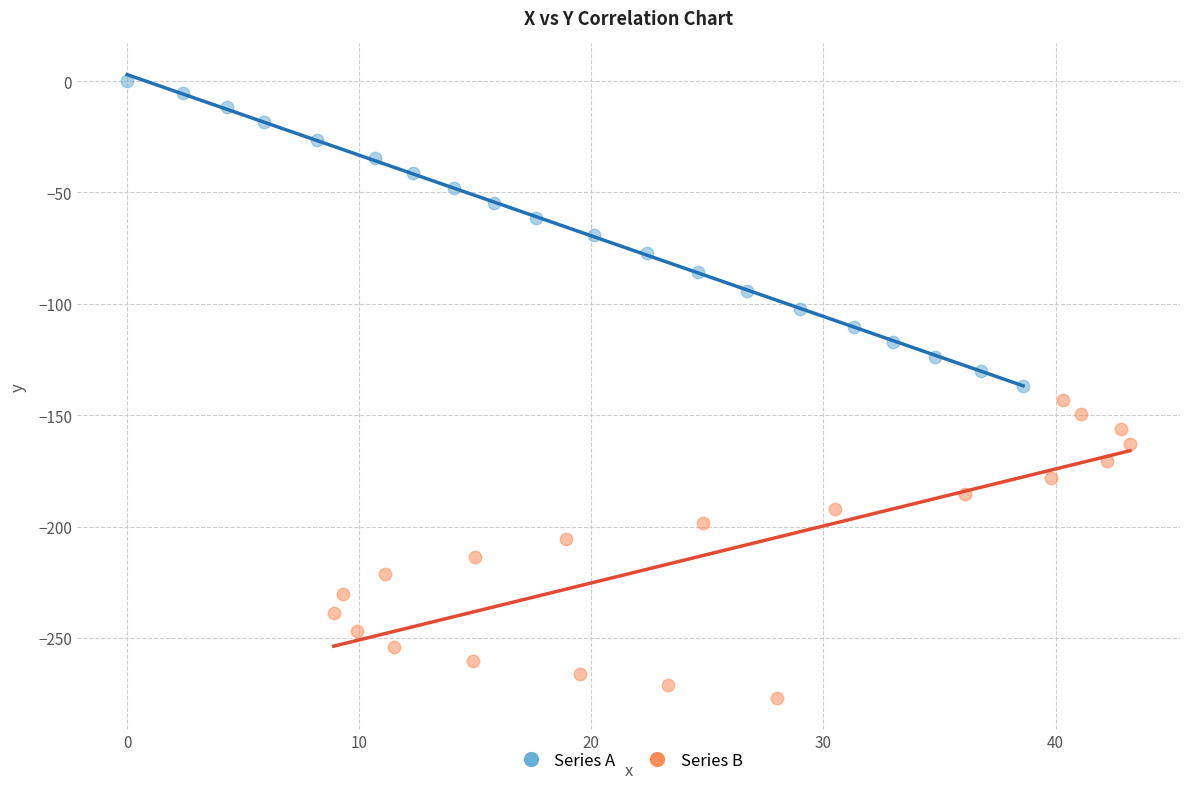

Which series reaches the maximum Y coordinate?

Series A